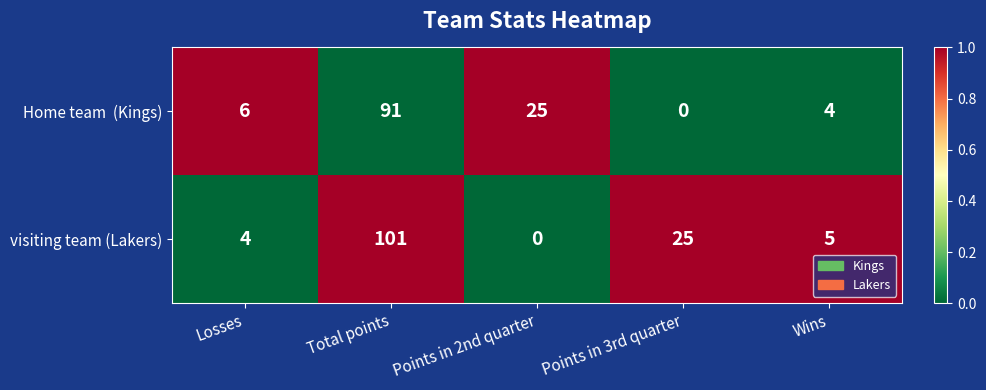

How many categories are shown in the chart?

5